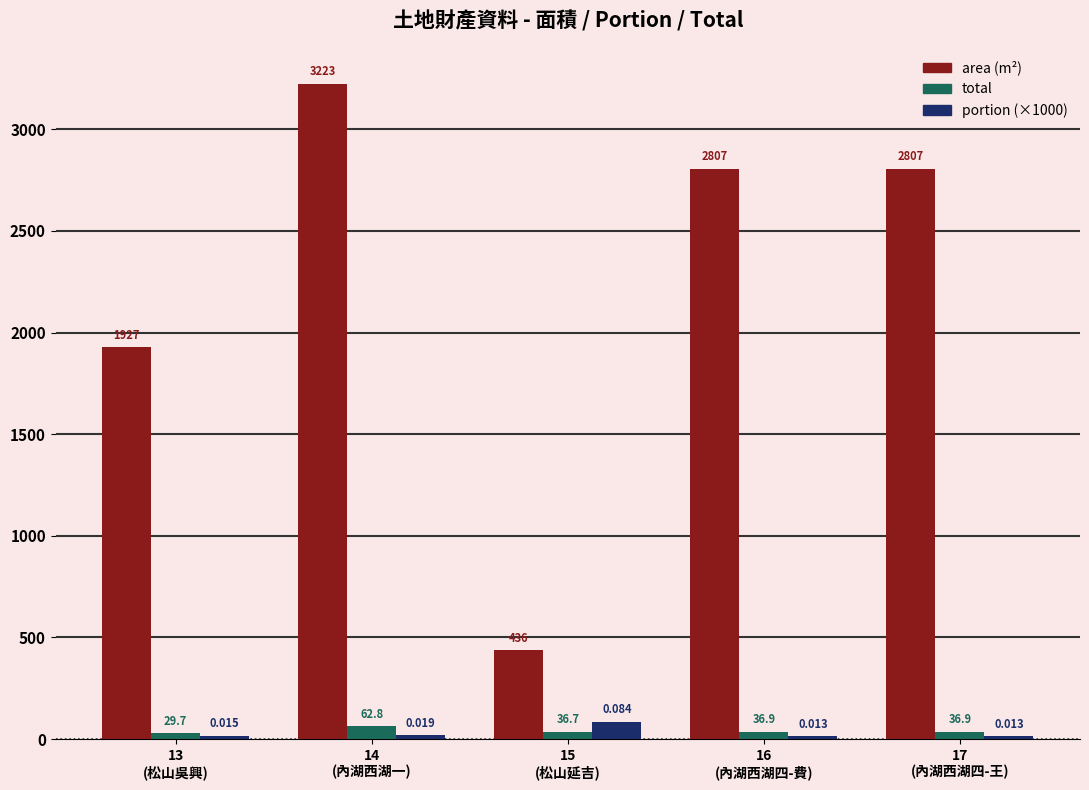

The value of total at 14
(內湖西湖一) is 62.8. True or false?

True